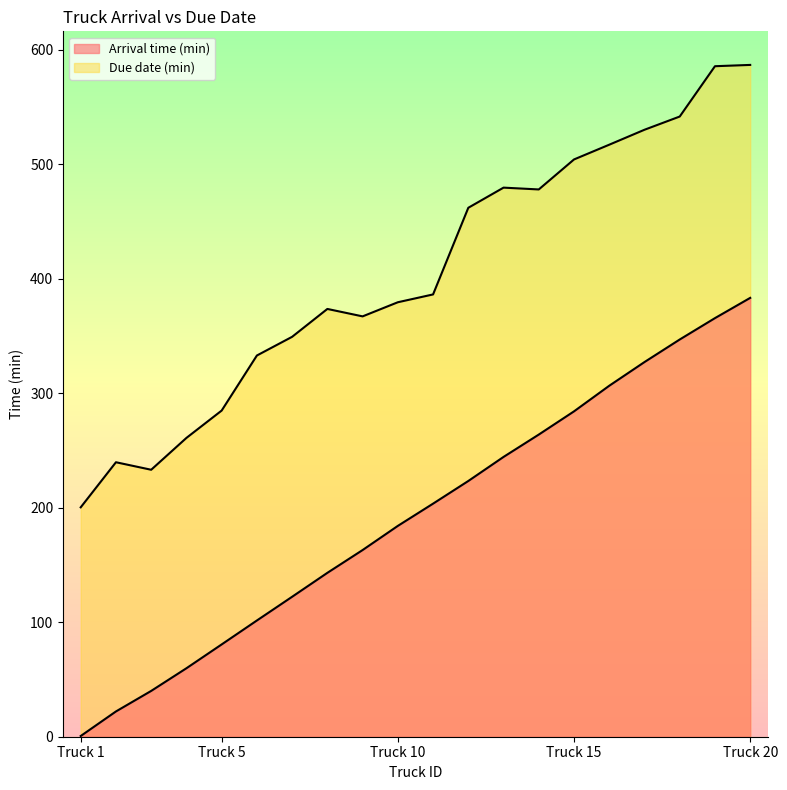

Between 2 and 15, which is larger?

15